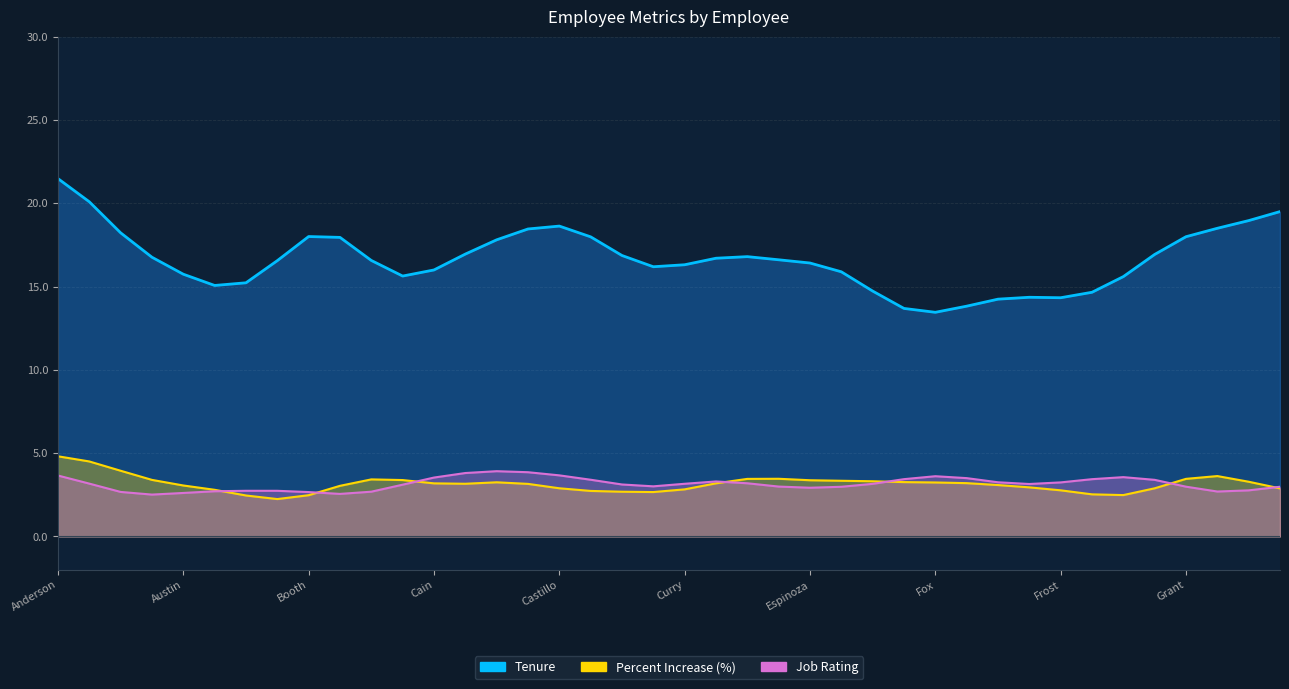

How many distinct data groups are displayed?

3